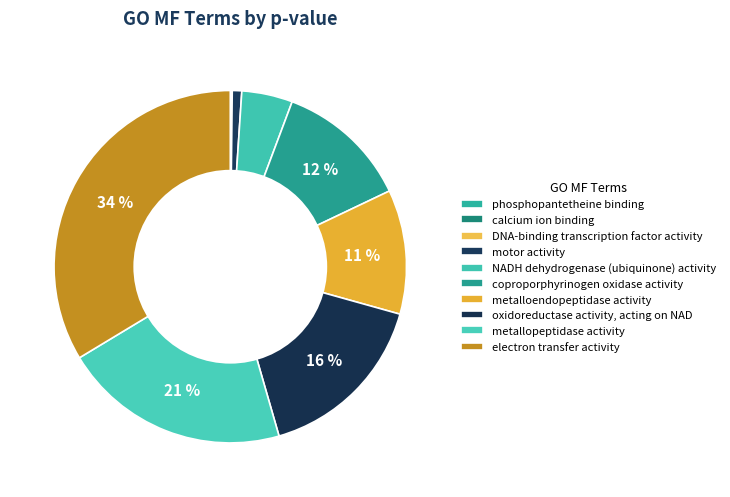

What is the largest slice in the pie chart?

electron transfer activity